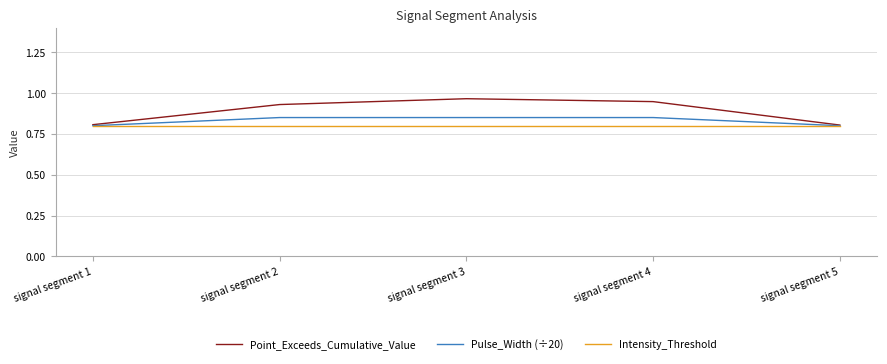

The value of Point_Exceeds_Cumulative_Value at signal segment 2 is 0.3. True or false?

False